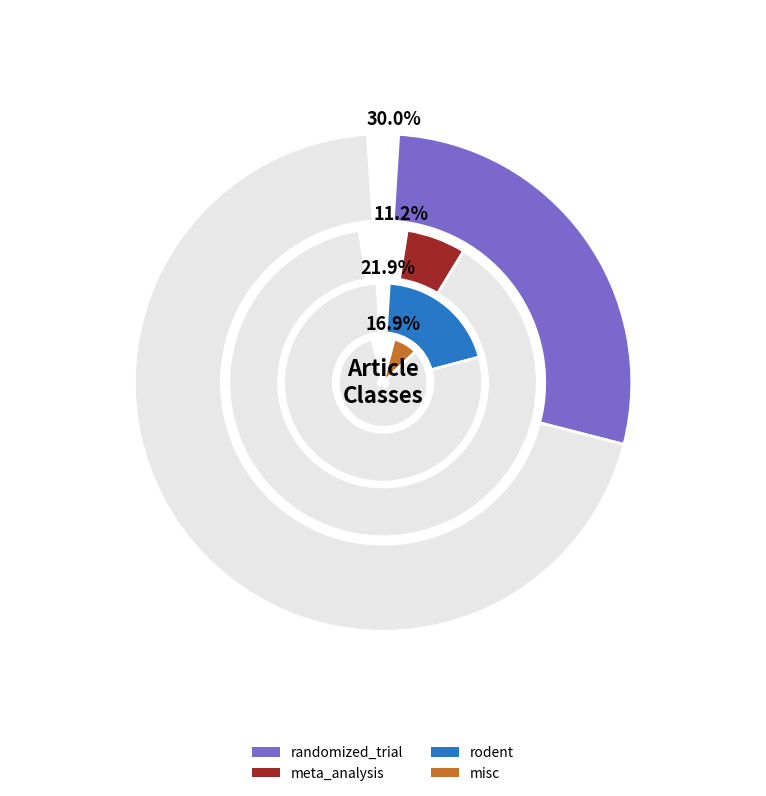

To the nearest percent, what is the difference between the rodent and meta_analysis slice percentages?

11%